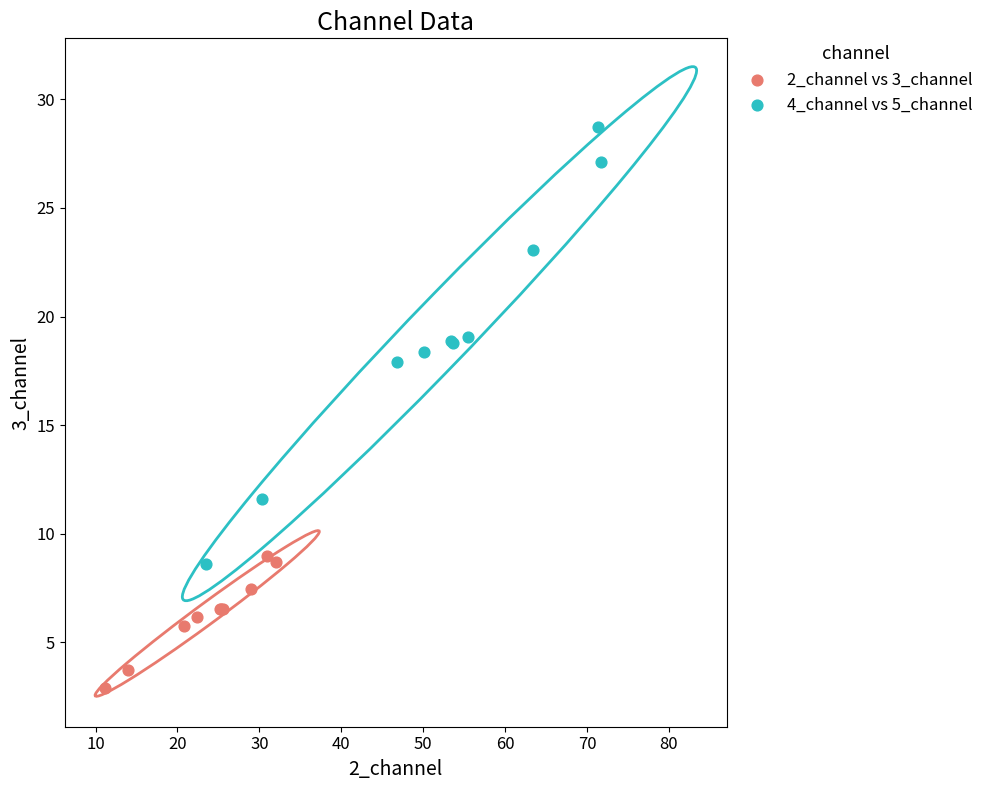

What are all the series names shown in the legend?

2_channel vs 3_channel, 4_channel vs 5_channel